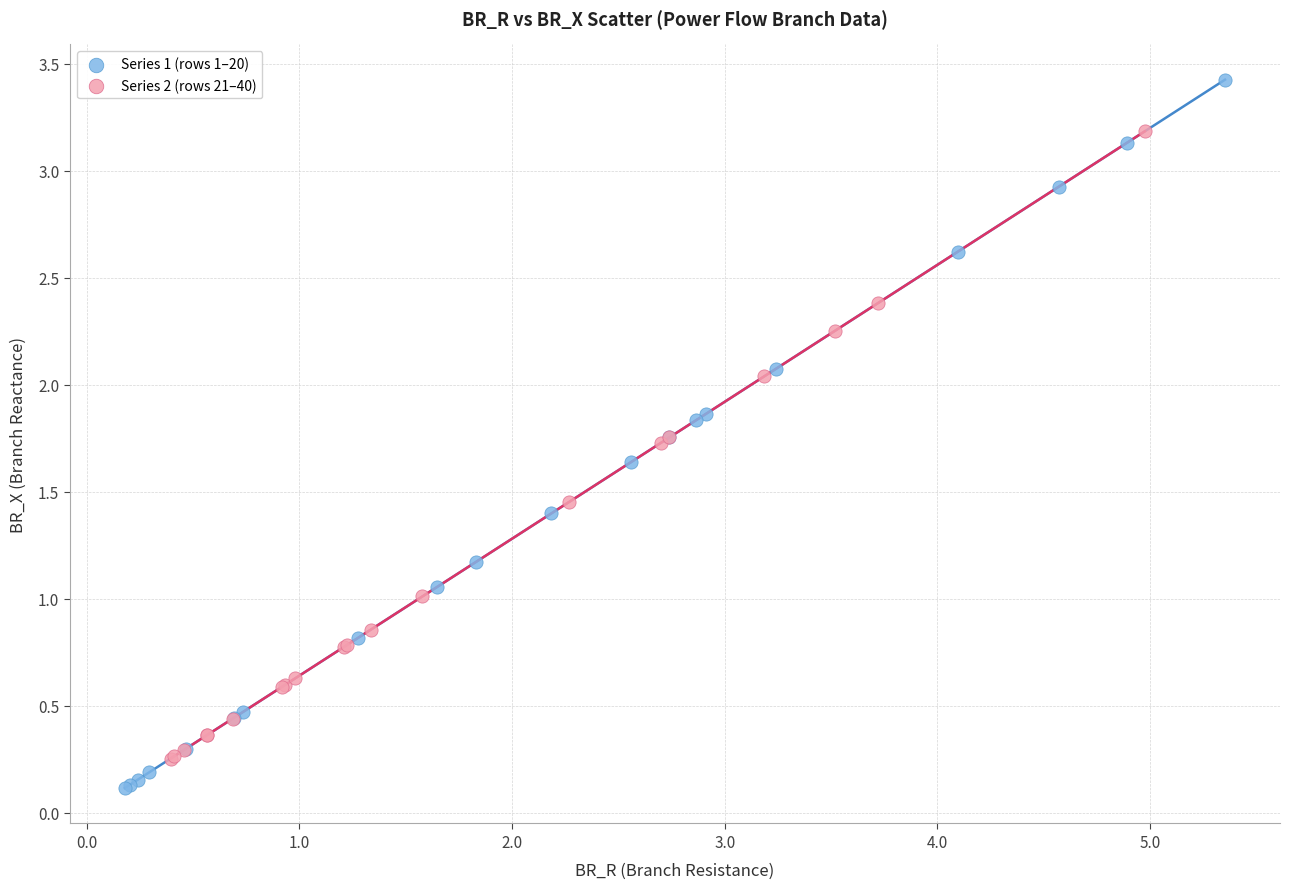

Which series has the largest Y range (max minus min)?

Series 1 (rows 1–20)